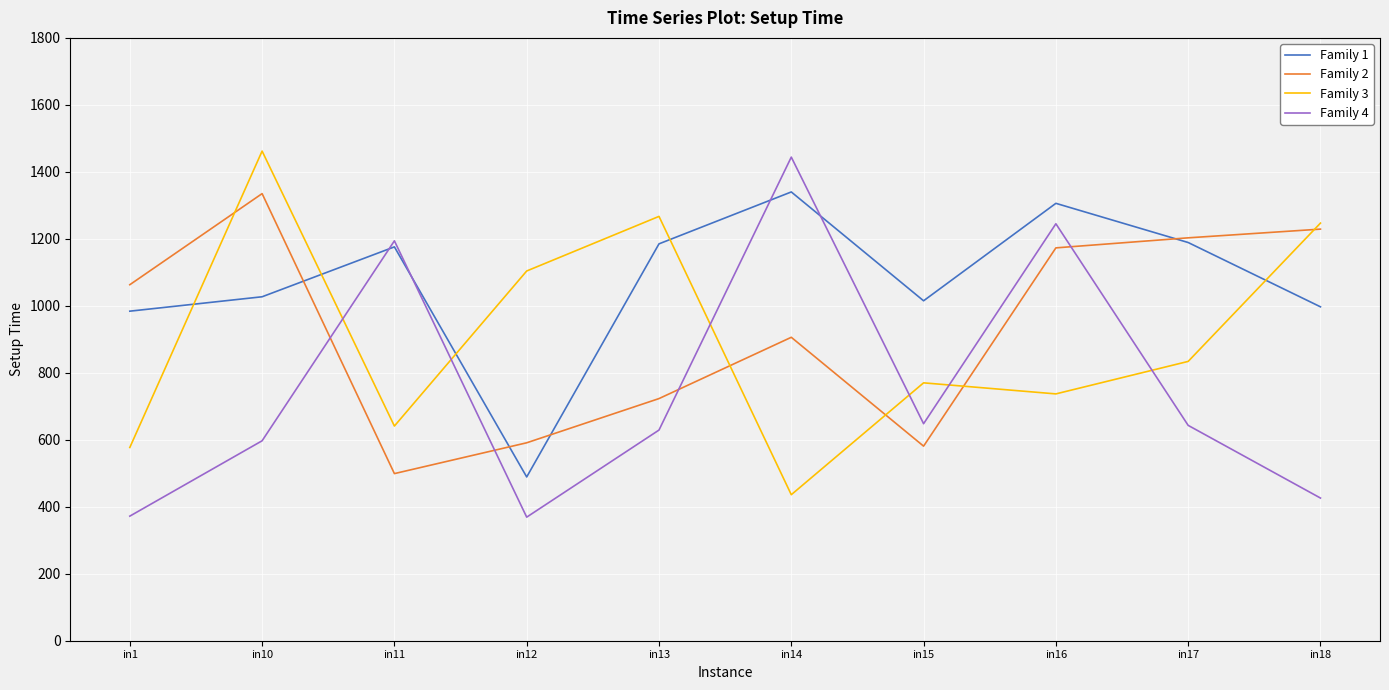

Between in1 and in17, which series saw the biggest shift?

Family 4